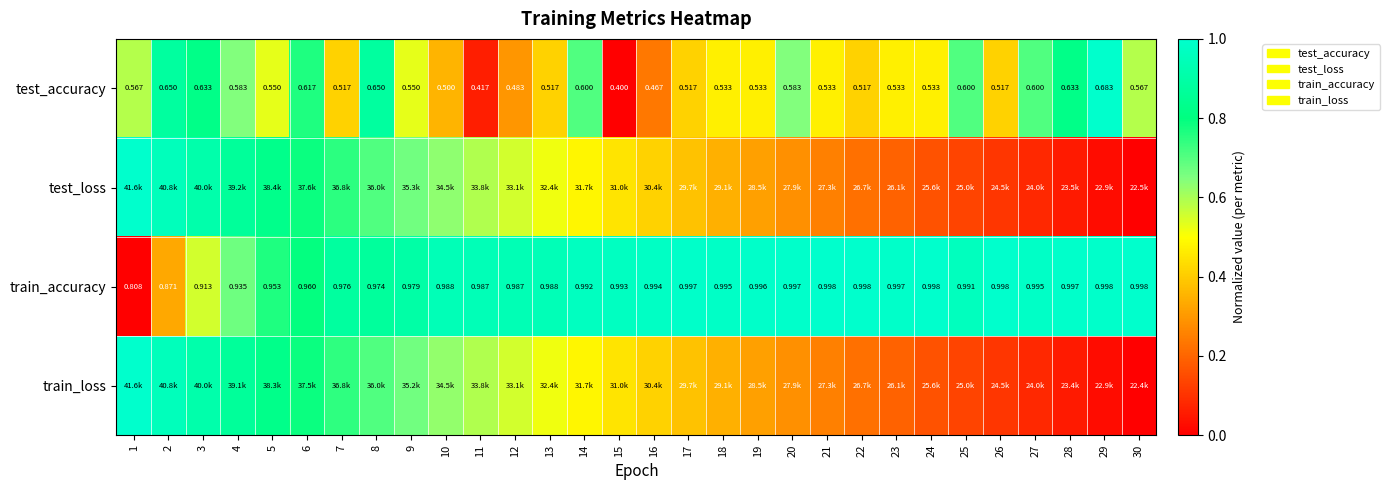

The value of train_loss at 3 is 1.5. True or false?

False